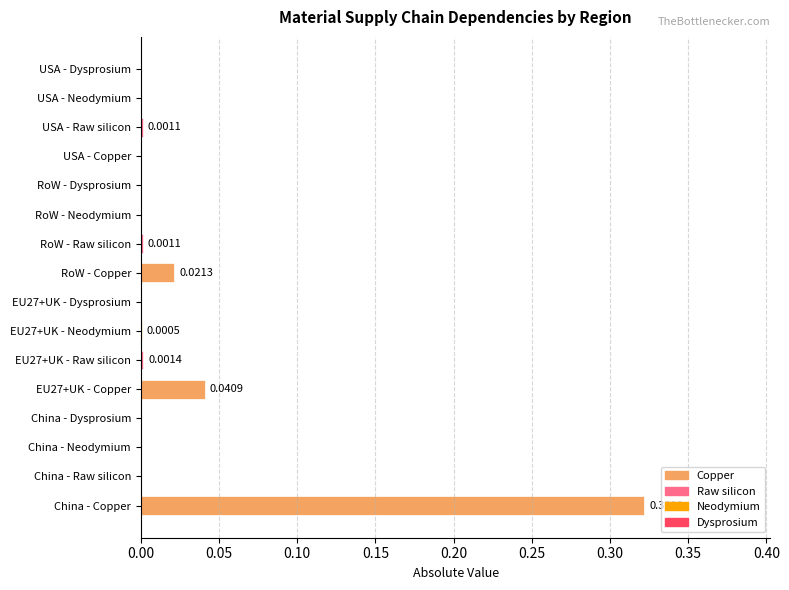

What is the change in value from China - Copper to EU27+UK - Dysprosium?

-0.3